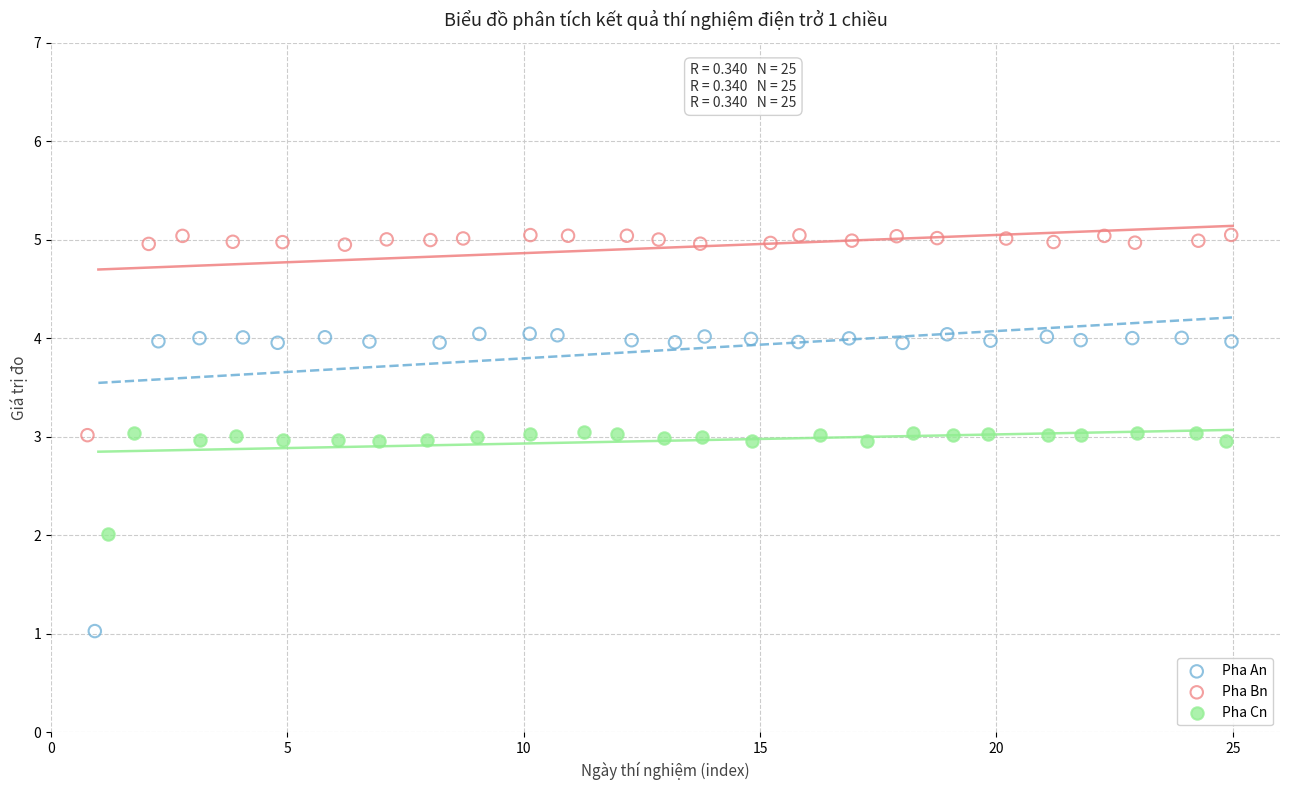

Which series contains the highest Y value?

Pha Bn